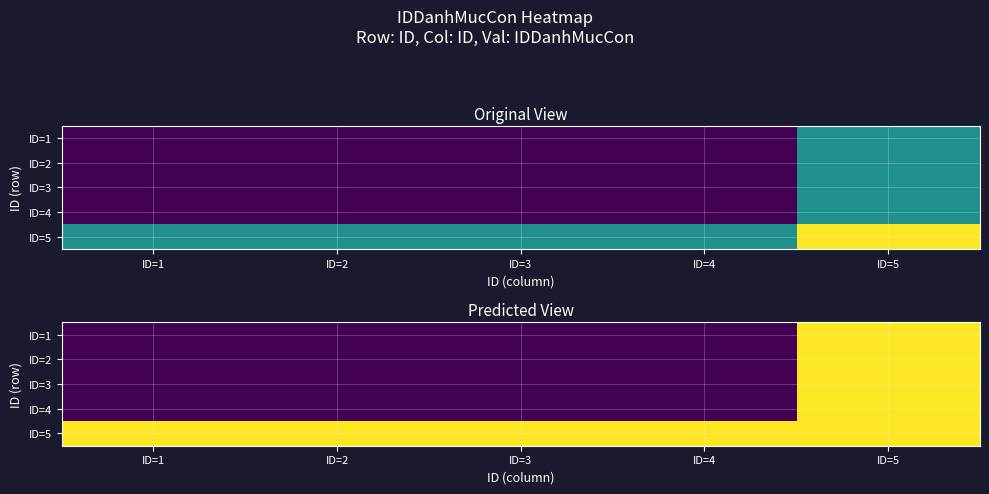

Which category has the lowest value in the ID=3 series?

ID=1